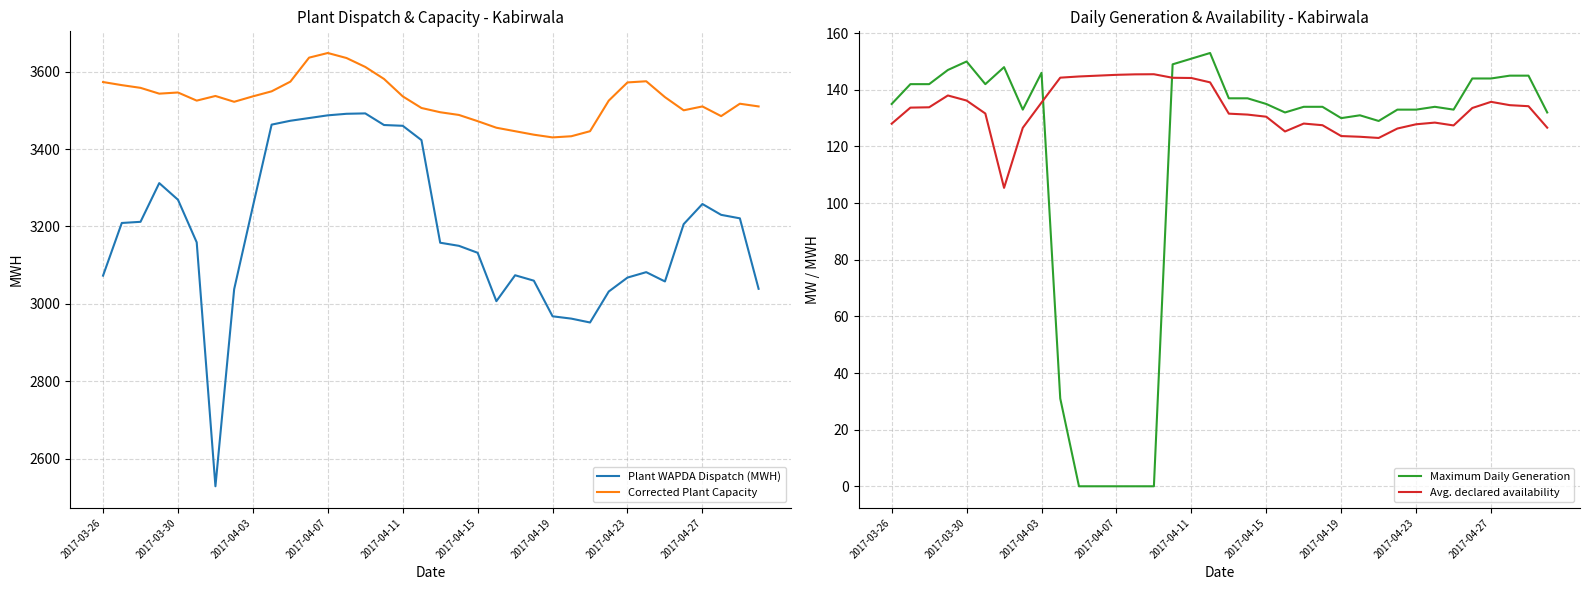

True or false: Avg. declared availability and Plant WAPDA Dispatch (MWH) intersect in this chart.

False